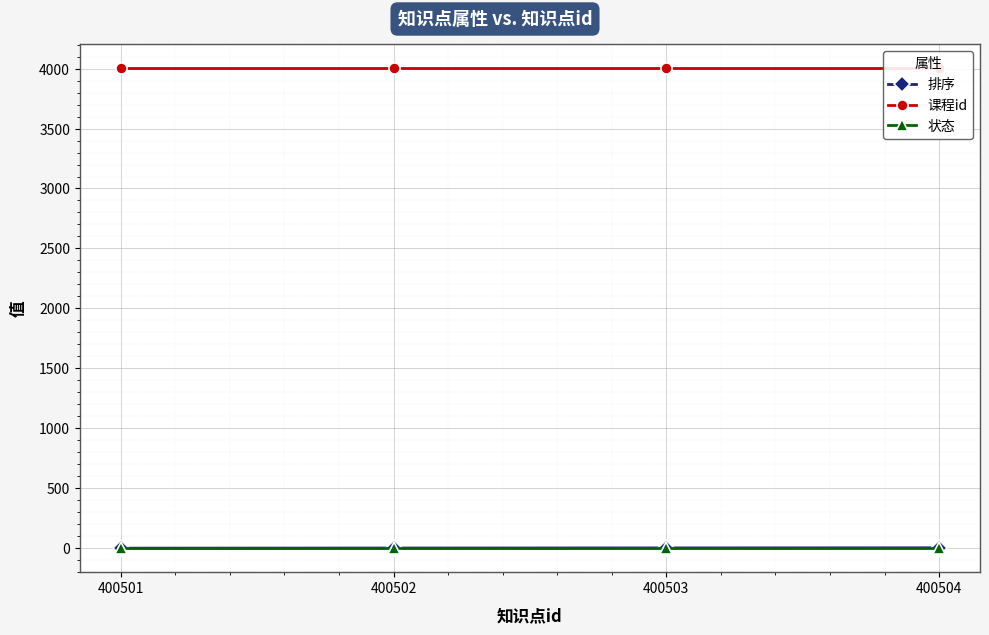

True or false: 排序 has more than 0 interior local peaks.

False